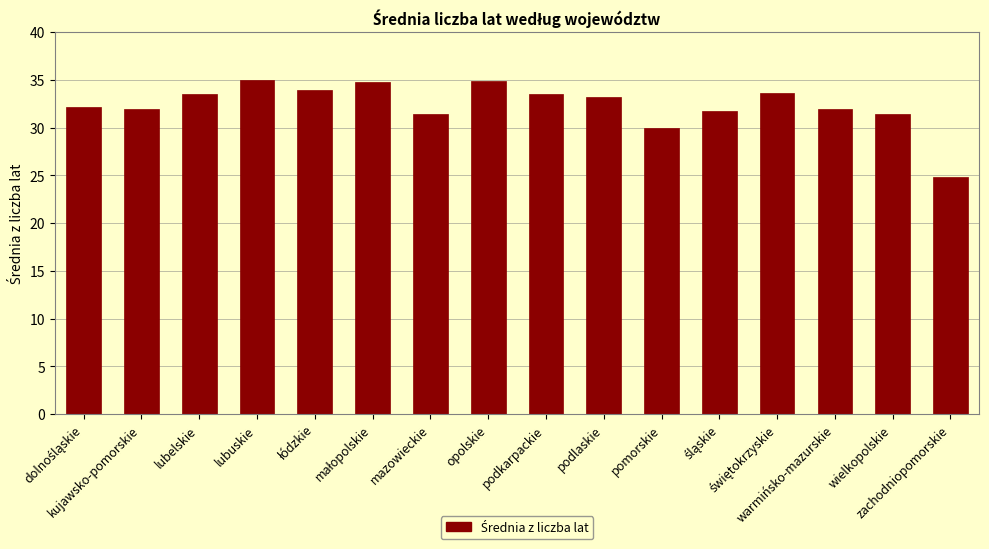

Which label corresponds to the smallest value in the chart?

zachodniopomorskie